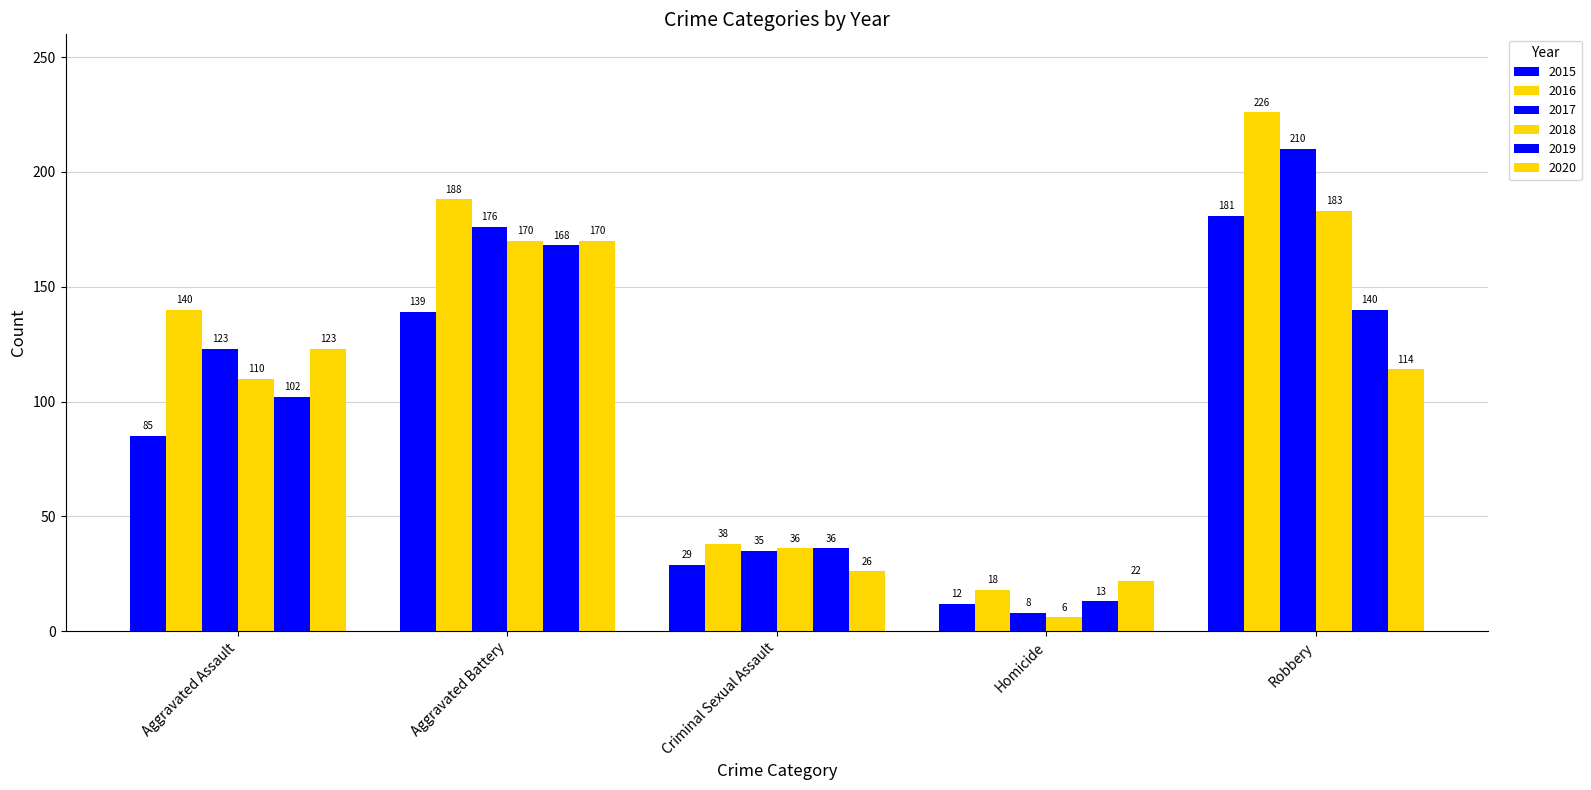

How many bars are there in each group?

6